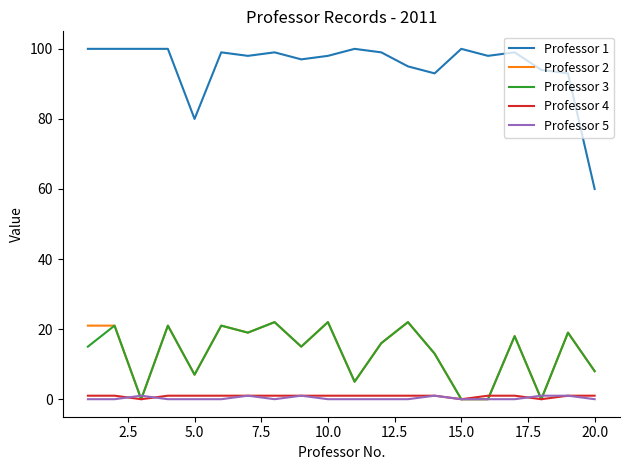

True or false: Professor 5 and Professor 1 intersect in this chart.

False